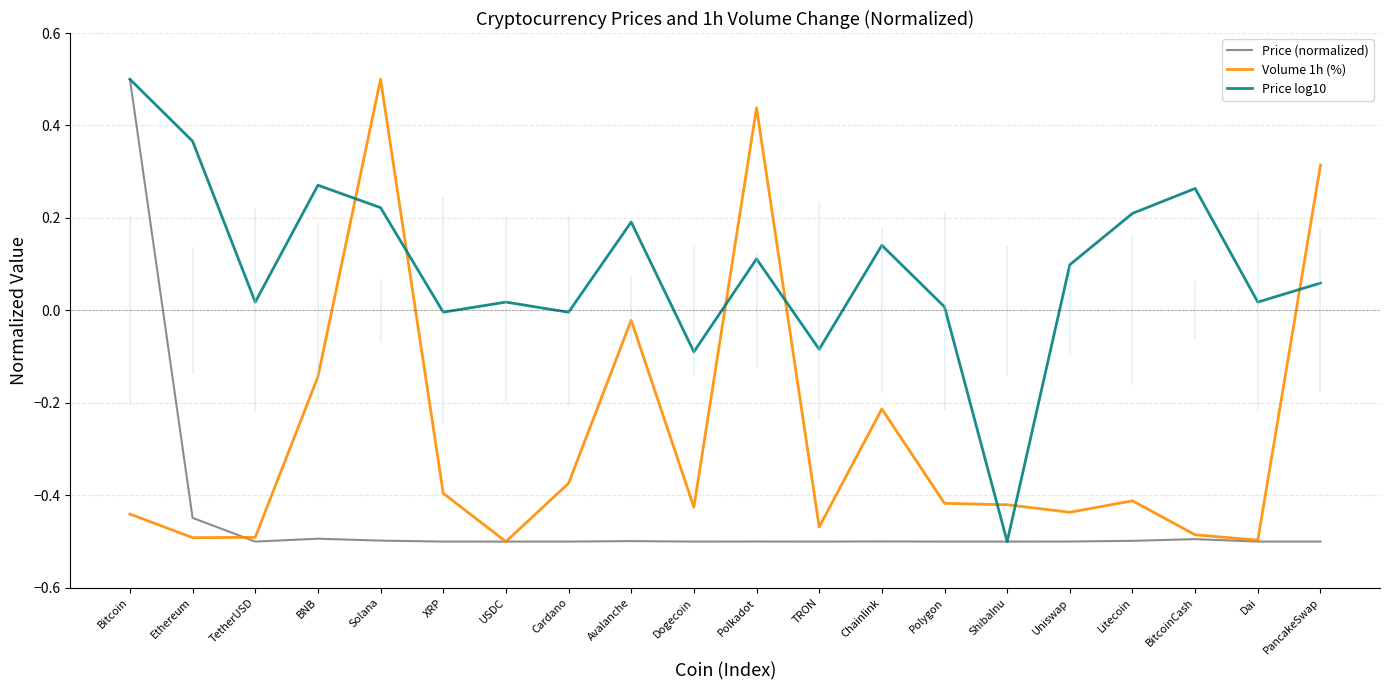

At which label is Price log10 closest to 0?

XRP